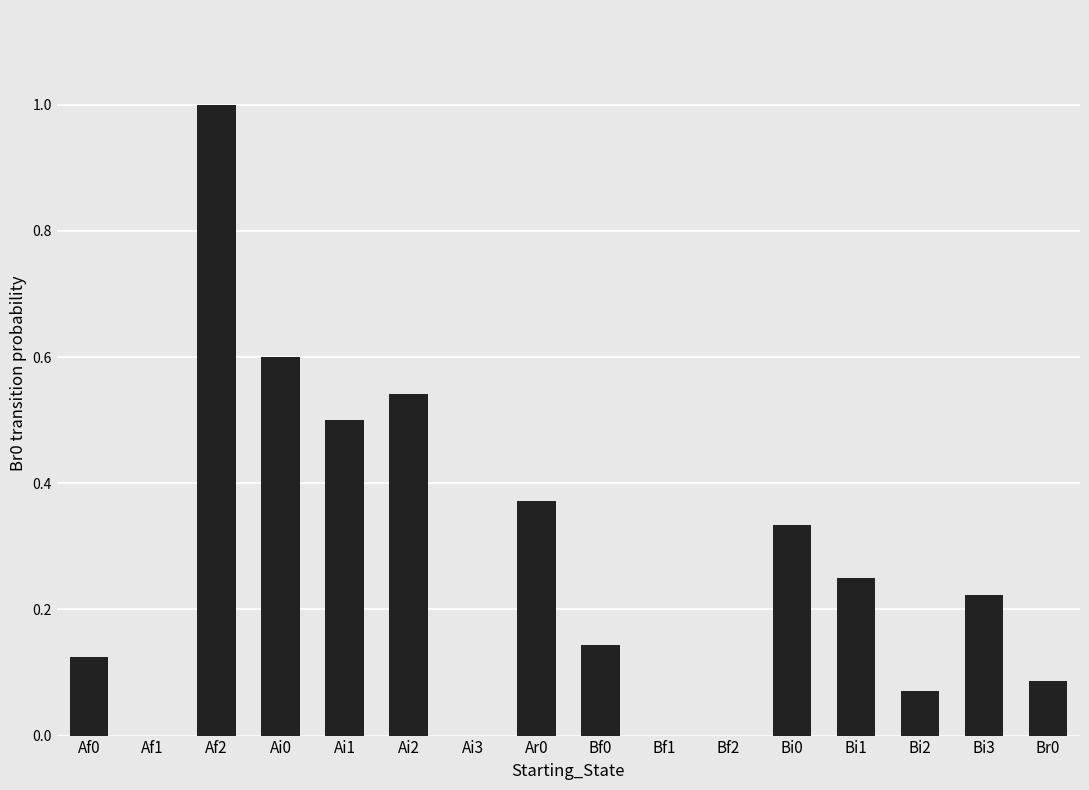

What is the maximum value shown in the chart?

1.0